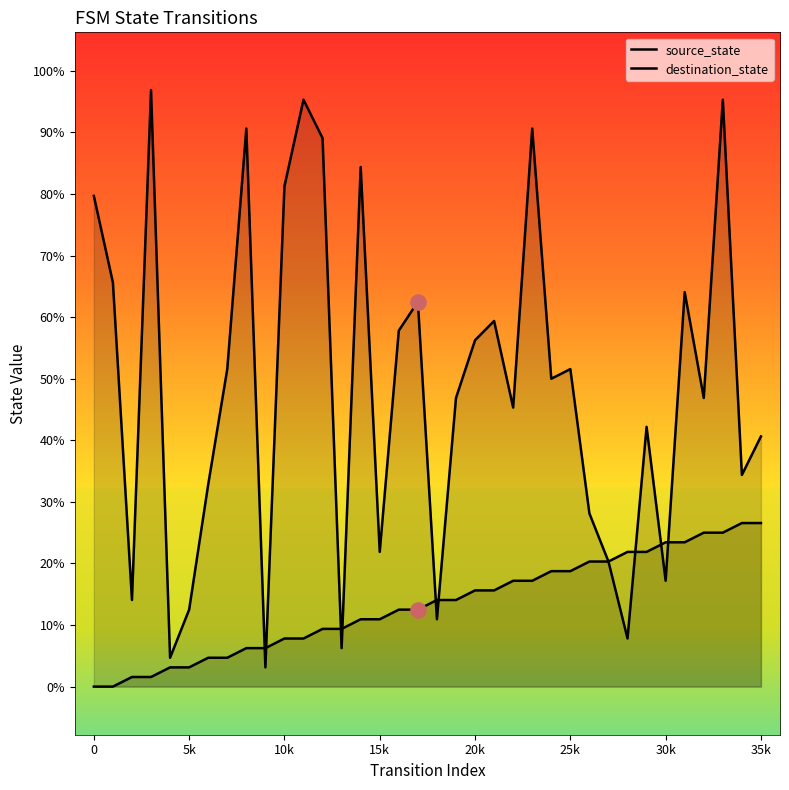

At which category is the sum across all series the highest?

33